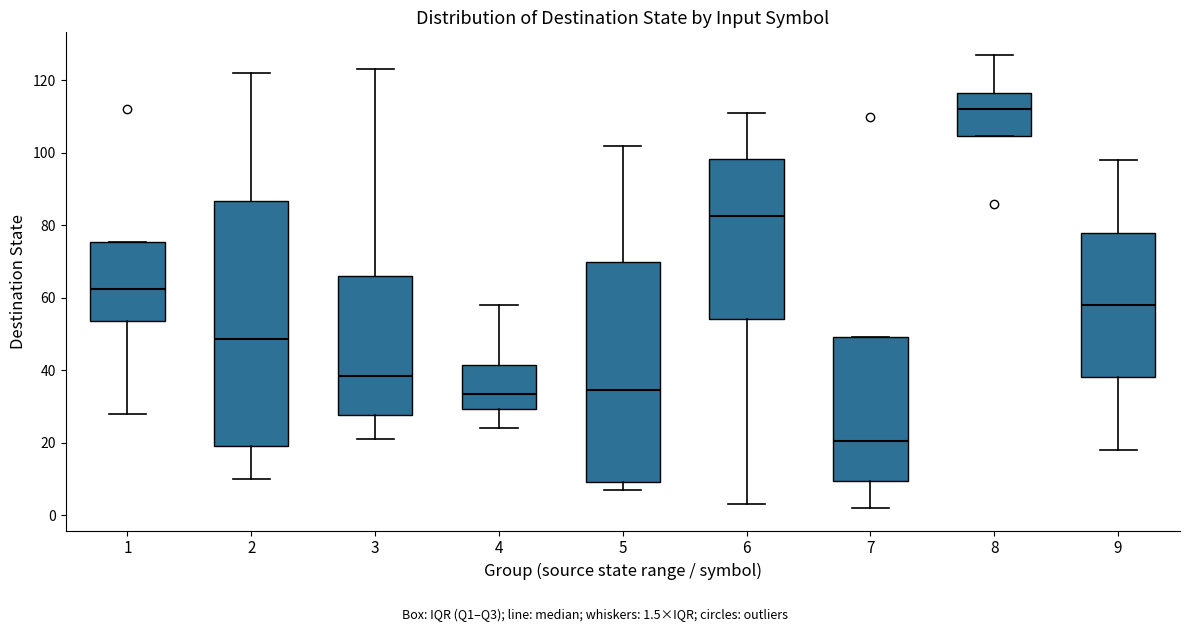

Where does the median line of the box at x = 8 sit on the y-axis? The values are not printed on the chart, so give them approximately, as read against the axis.

112